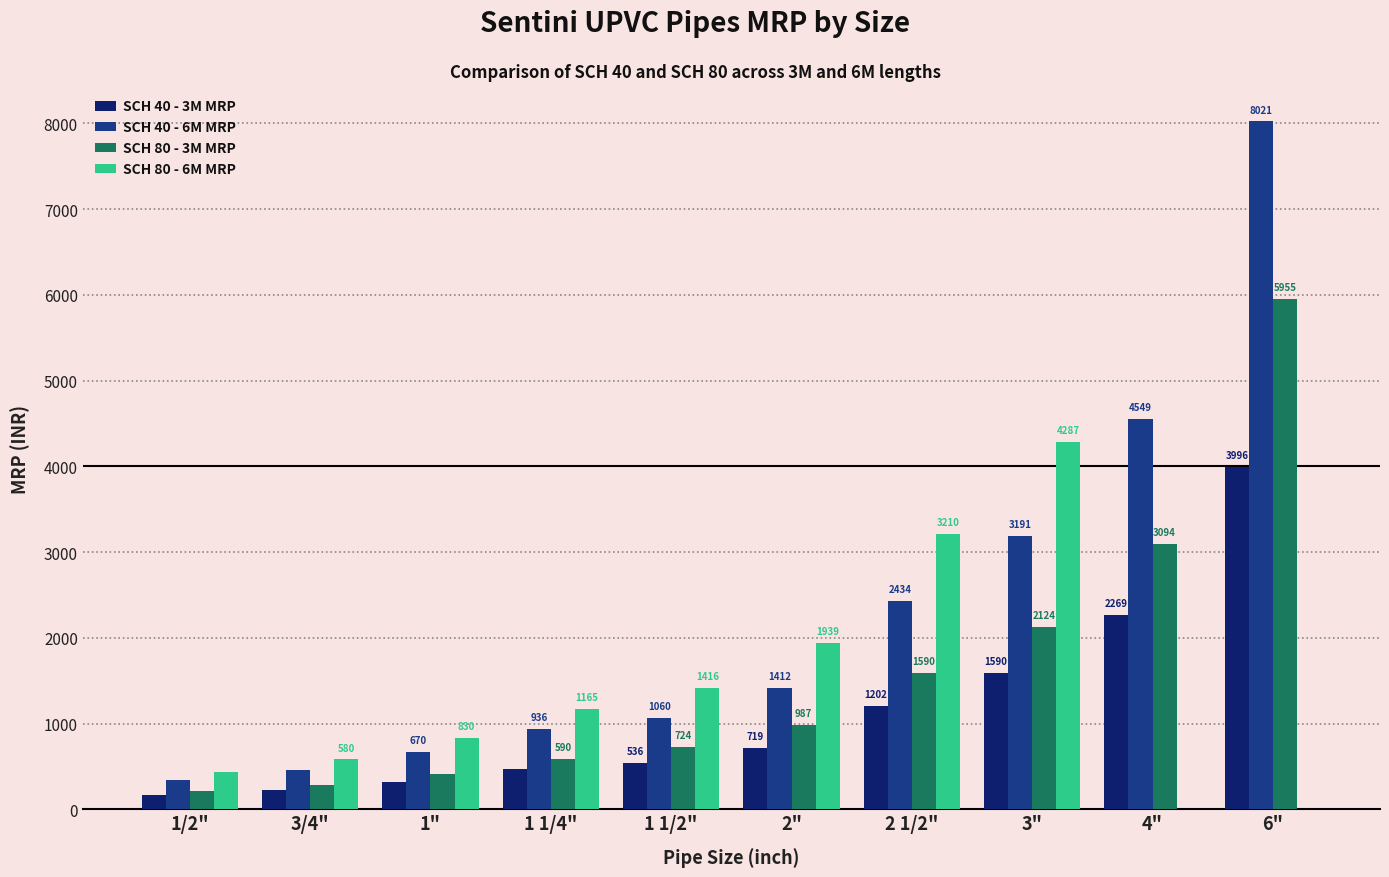

What is the maximum value for SCH 40 - 3M MRP?

3996.4